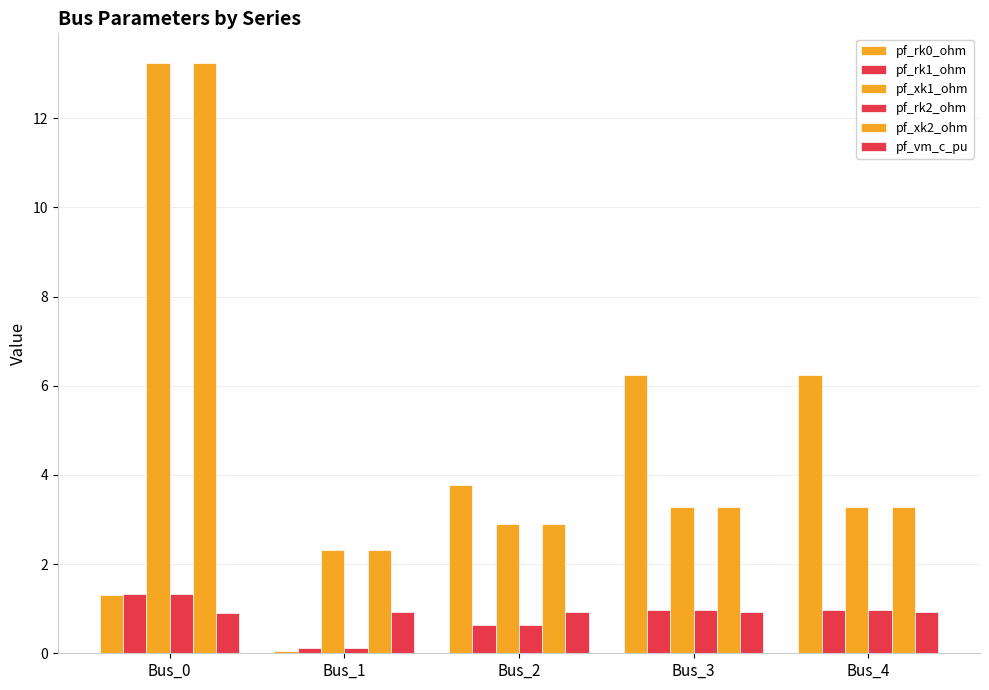

Which category has the lowest value in the pf_xk1_ohm series?

Bus_1